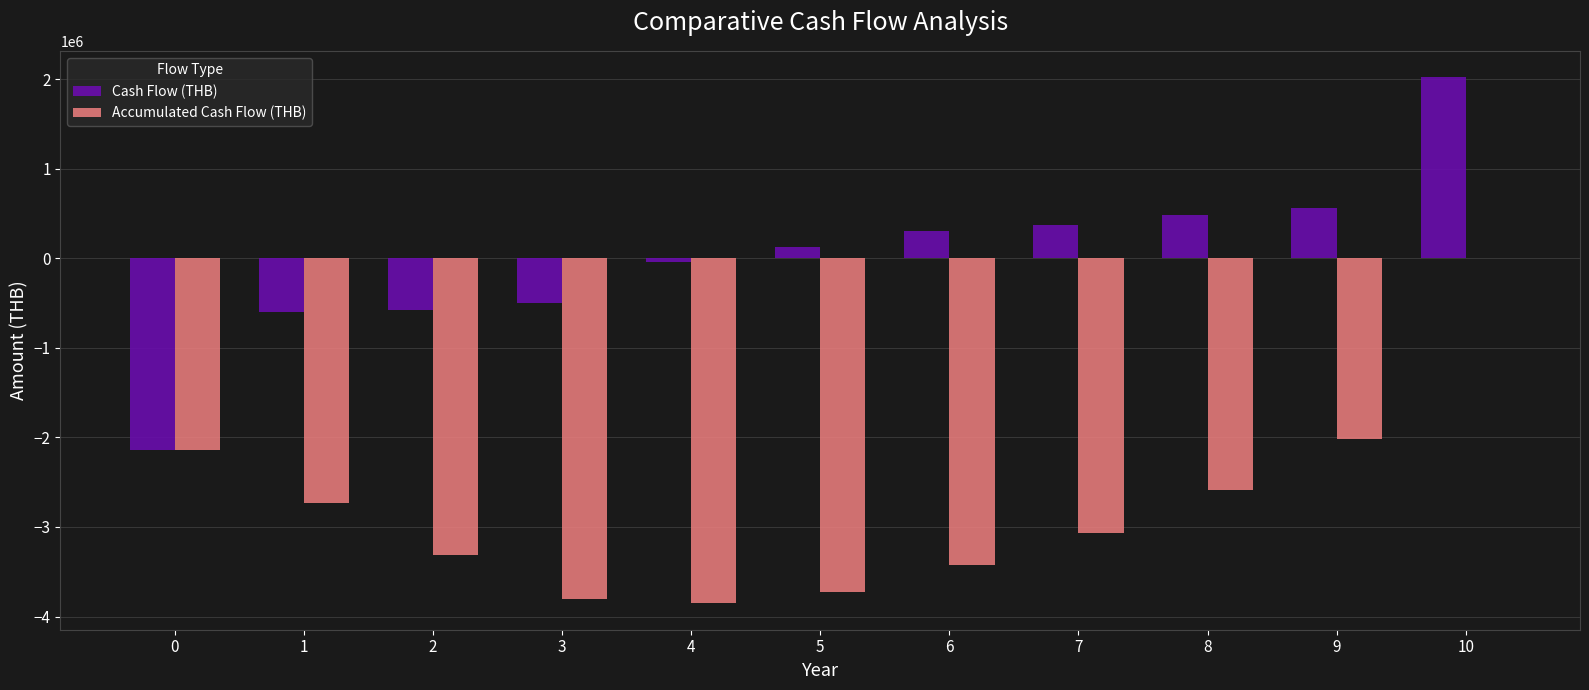

Is the value of Accumulated Cash Flow (THB) at 5 greater than the value of Cash Flow (THB) at 1?

No